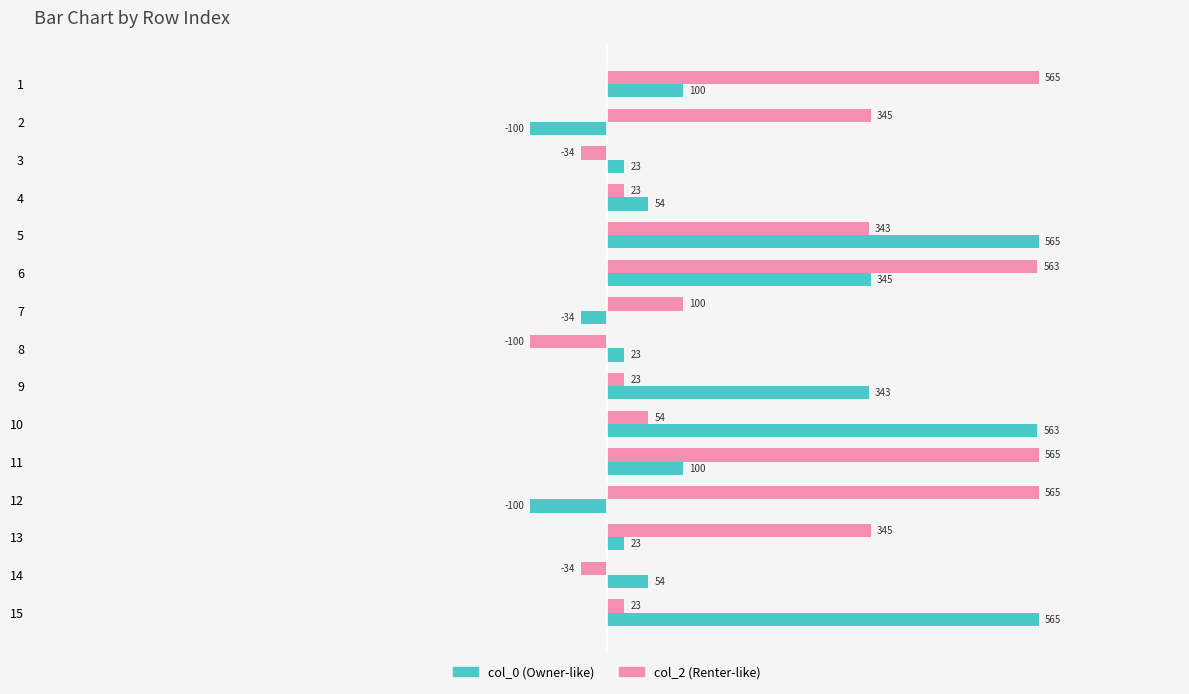

What is the difference between the highest and lowest values at 10?

509